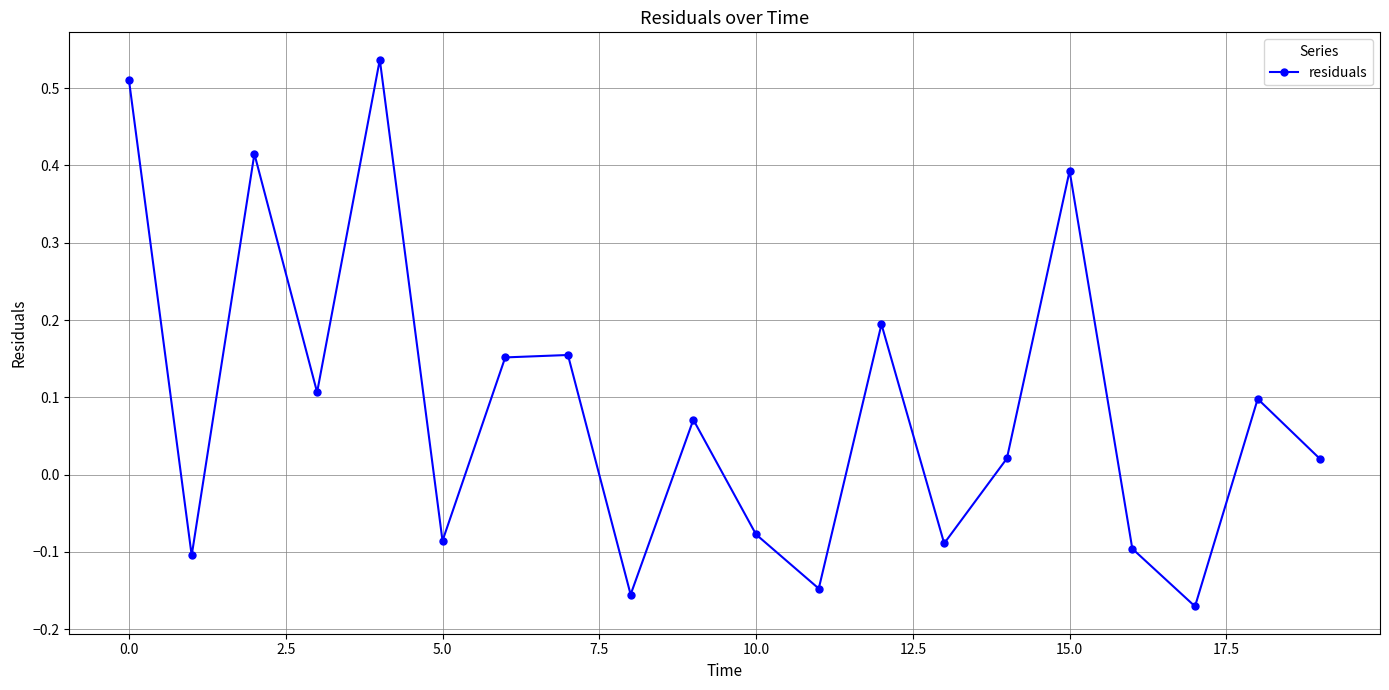

How many interior local peaks (higher than both neighbors) does the data have?

7